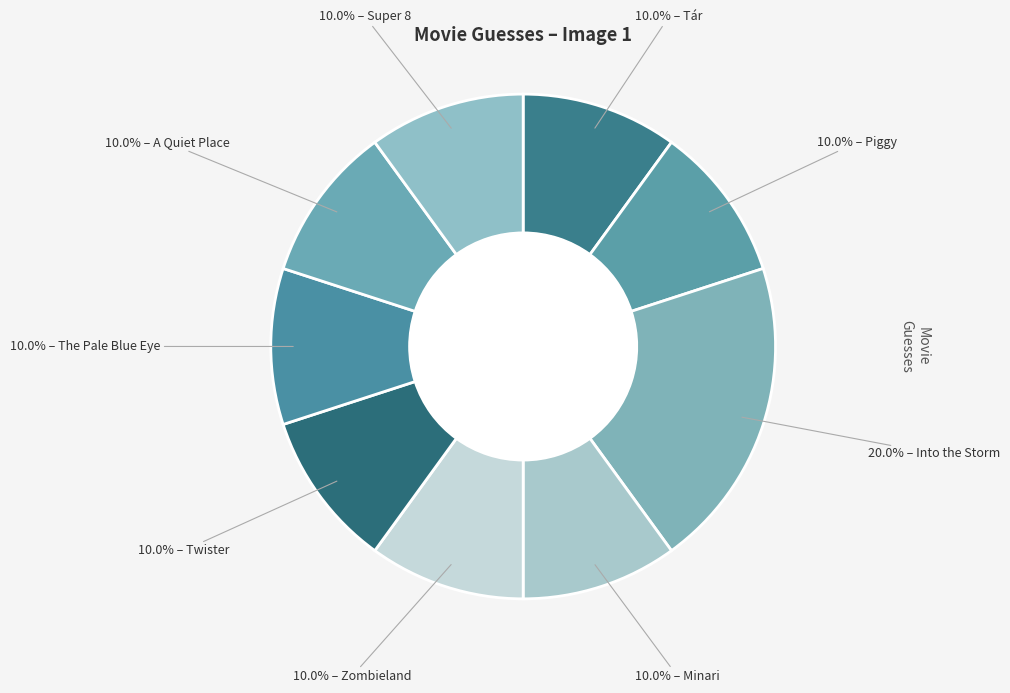

How many slices are in this pie chart?

9